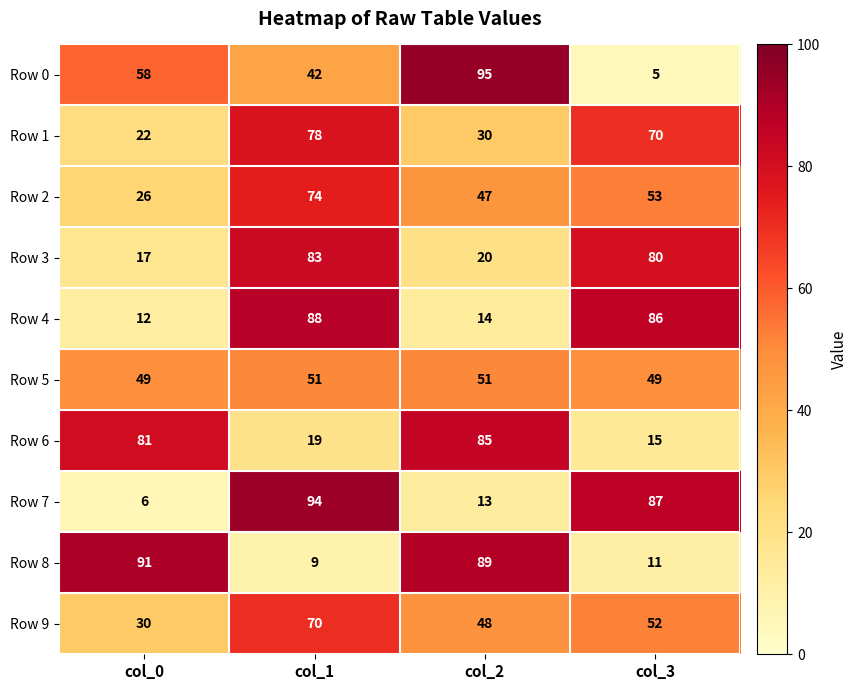

Which series has the widest spread of values?

Row 0